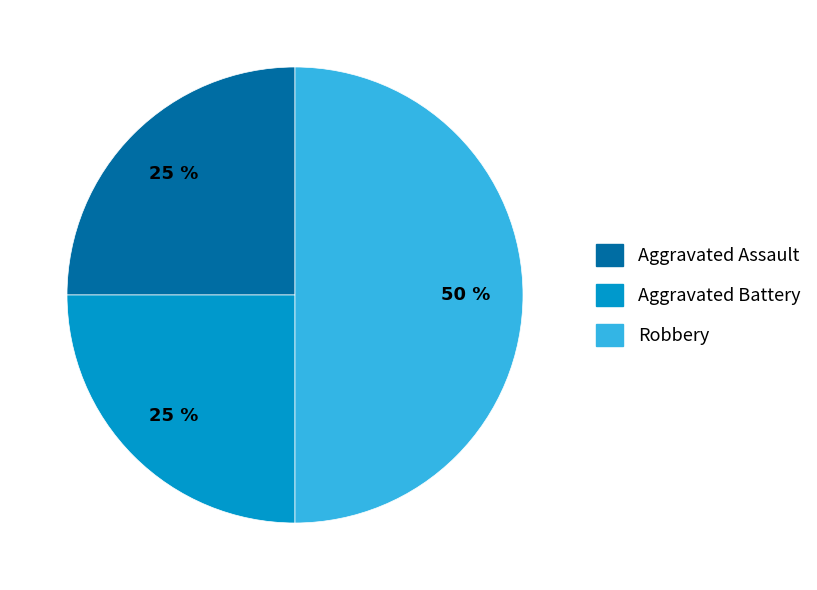

True or false: Robbery accounts for 39% of the total.

False